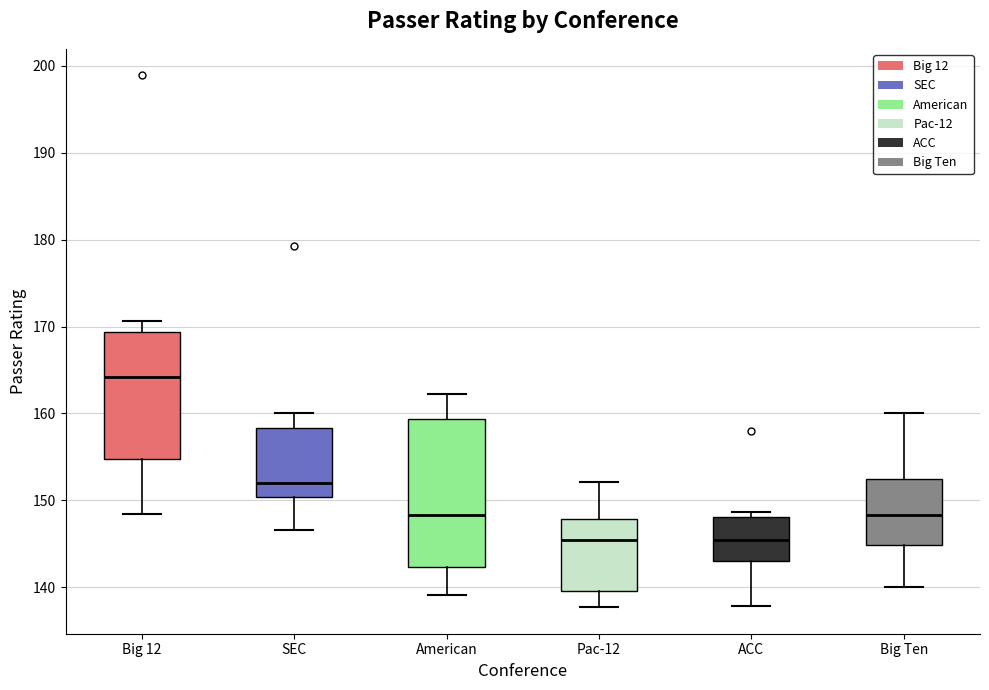

Reading left to right, transcribe this box plot: for each box, give where its median line is, the range the box spans, and where its two whiskers end, as read against the y-axis. The values are not printed on the chart, so give them approximately, as read against the axis.

Big 12: median 164, box 155 to 169, whiskers 148 to 171
SEC: median 152, box 150 to 158, whiskers 147 to 160
American: median 148, box 142 to 159, whiskers 139 to 162
Pac-12: median 145, box 140 to 148, whiskers 138 to 152
ACC: median 145, box 143 to 148, whiskers 138 to 149
Big Ten: median 148, box 145 to 152, whiskers 140 to 160